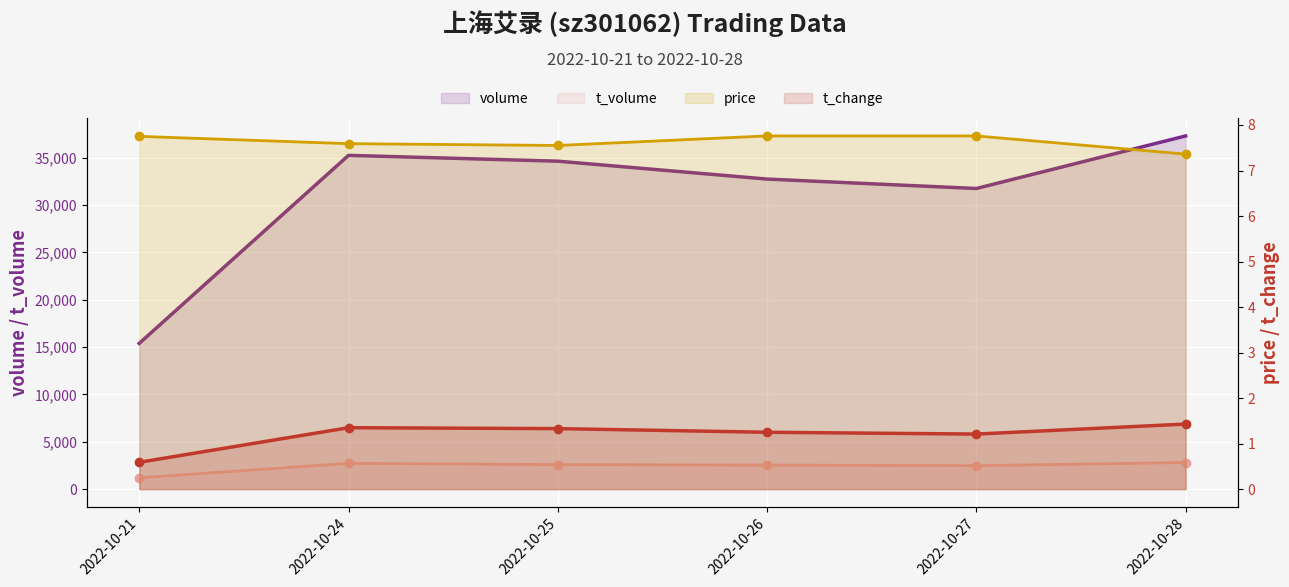

What is the total value across all series at 2022-10-26?

35298.0